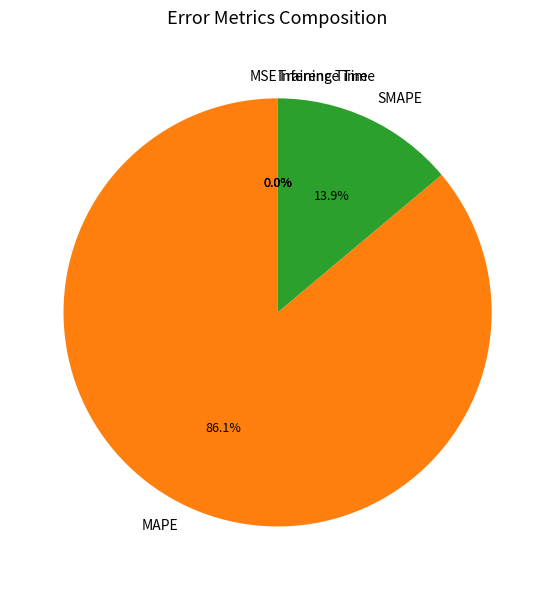

Is there any slice that represents more than half of the pie?

Yes